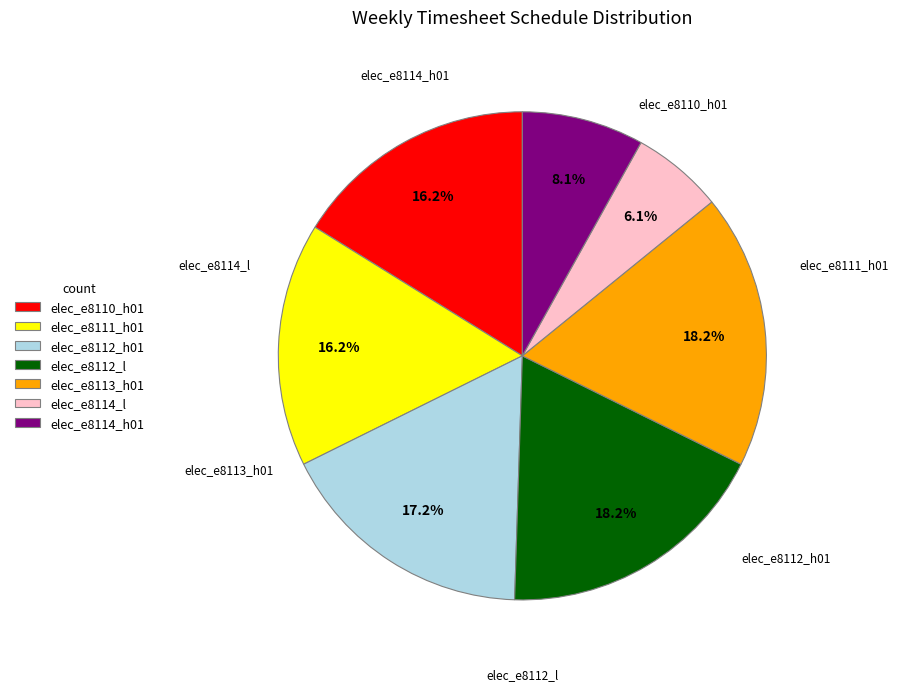

What is the smallest slice in the pie chart?

elec_e8114_l